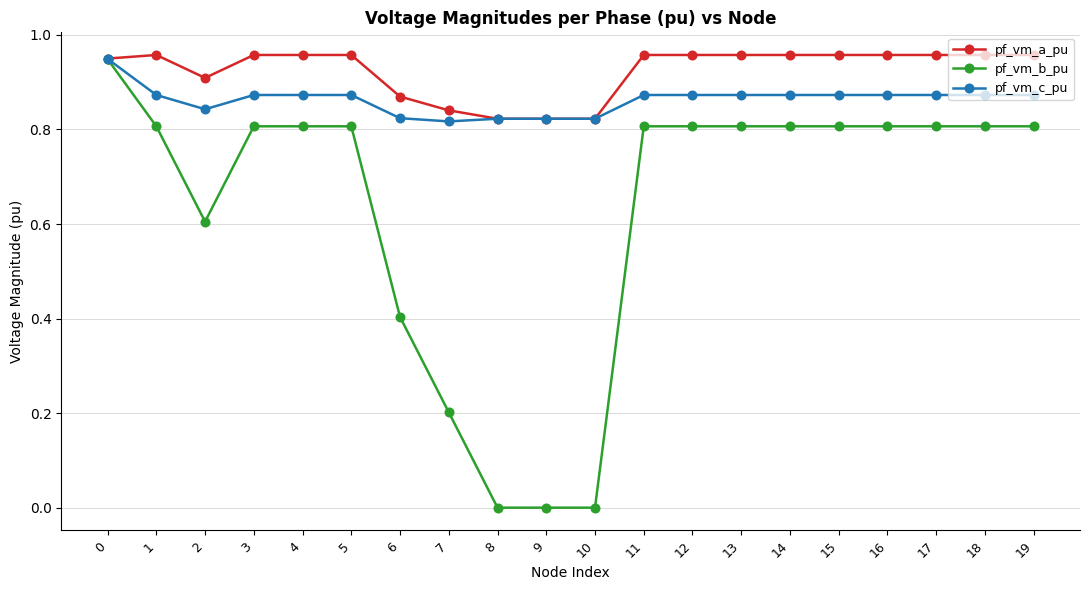

Rank the series by their average value, from lowest to highest.

pf_vm_b_pu, pf_vm_c_pu, pf_vm_a_pu